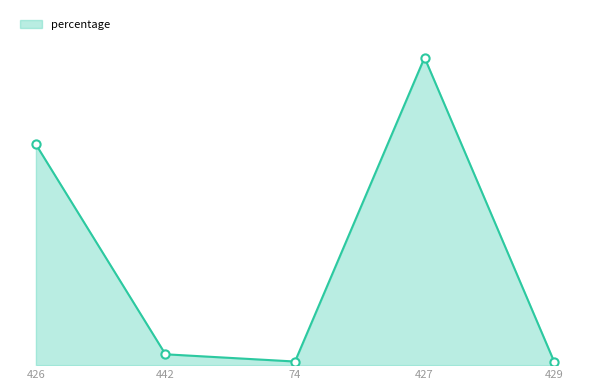

What is the change in value from 426 to 429?

-39.7